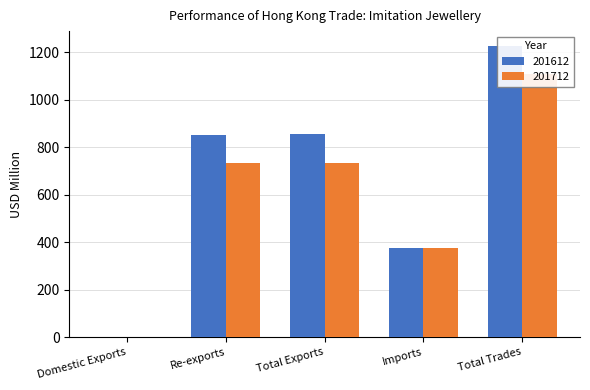

What is the greatest value displayed?

1227.0